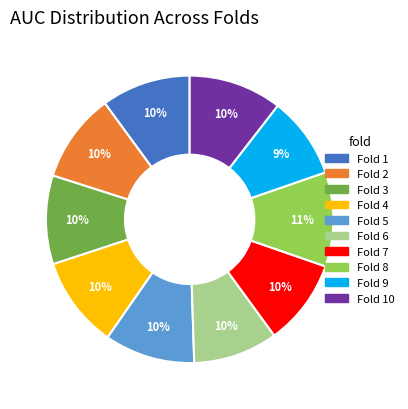

To the nearest percent, what is the average slice percentage?

10%